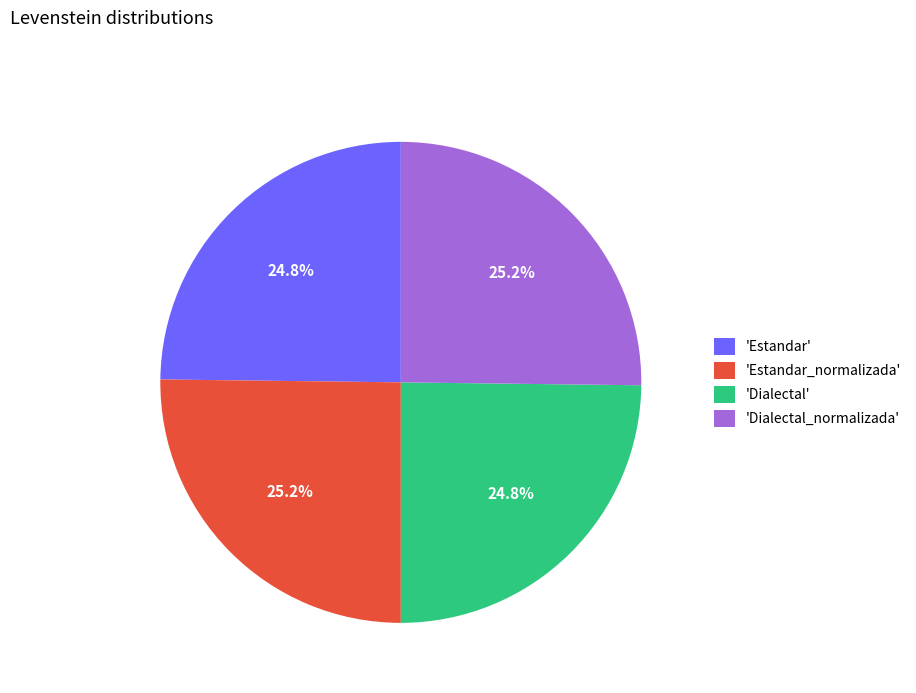

What is the ratio of the value at 'Estandar' to the value at 'Dialectal'?

1.0